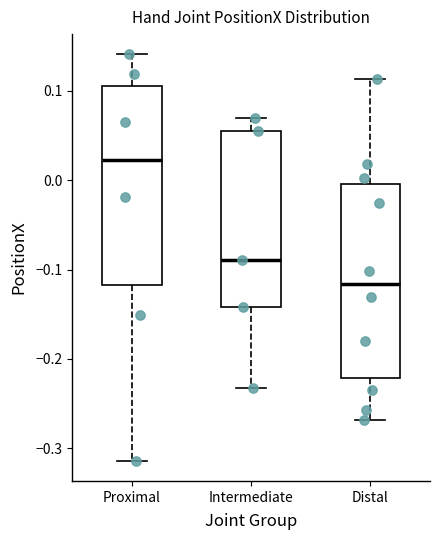

Reading left to right, read every box against the y-axis: the position of its median line, the range the box covers, and the ends of its whiskers. The values are not printed on the chart, so give them approximately, as read against the axis.

Proximal: median 0.02, box -0.12 to 0.11, whiskers -0.31 to 0.14
Intermediate: median -0.09, box -0.14 to 0.05, whiskers -0.23 to 0.07
Distal: median -0.12, box -0.22 to 0.00, whiskers -0.27 to 0.11